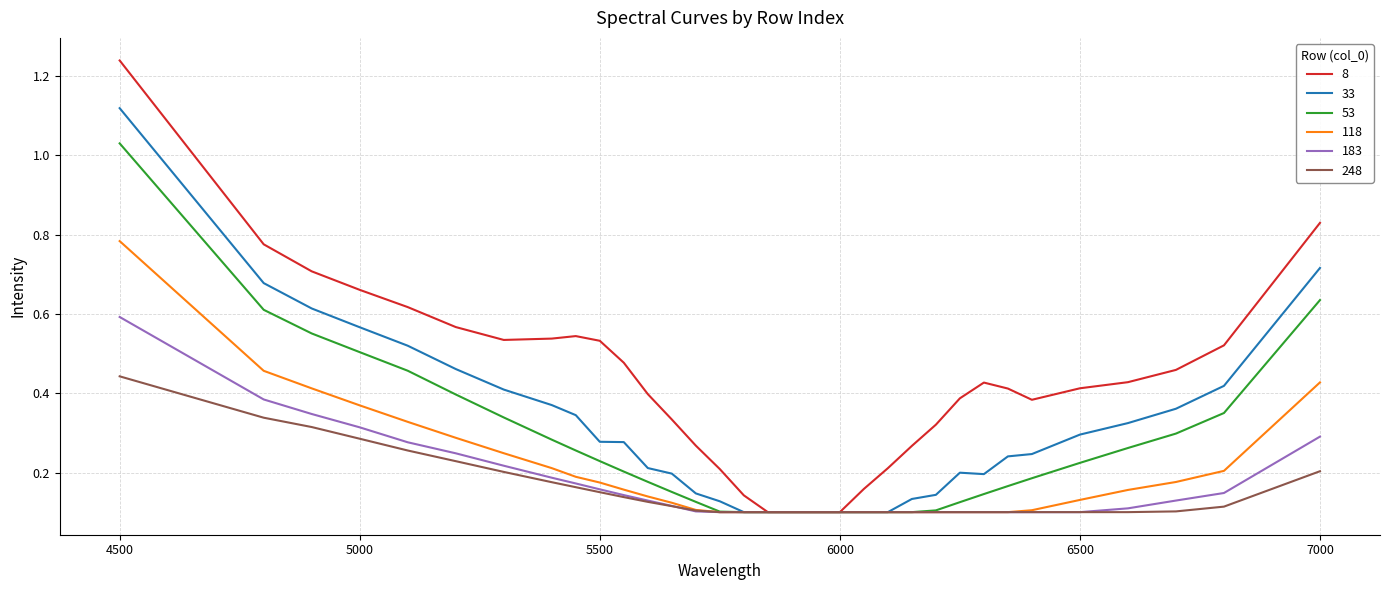

How many distinct data groups are displayed?

6